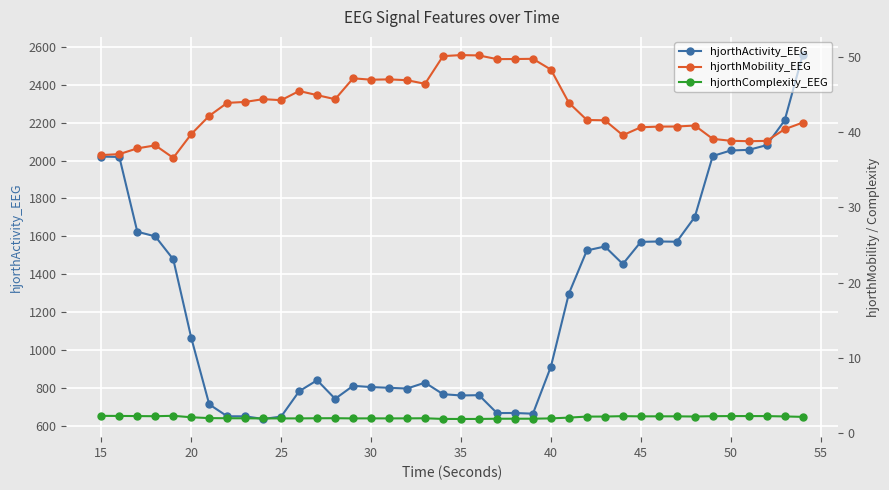

True or false: hjorthActivity_EEG has more than 2 interior local peaks.

True